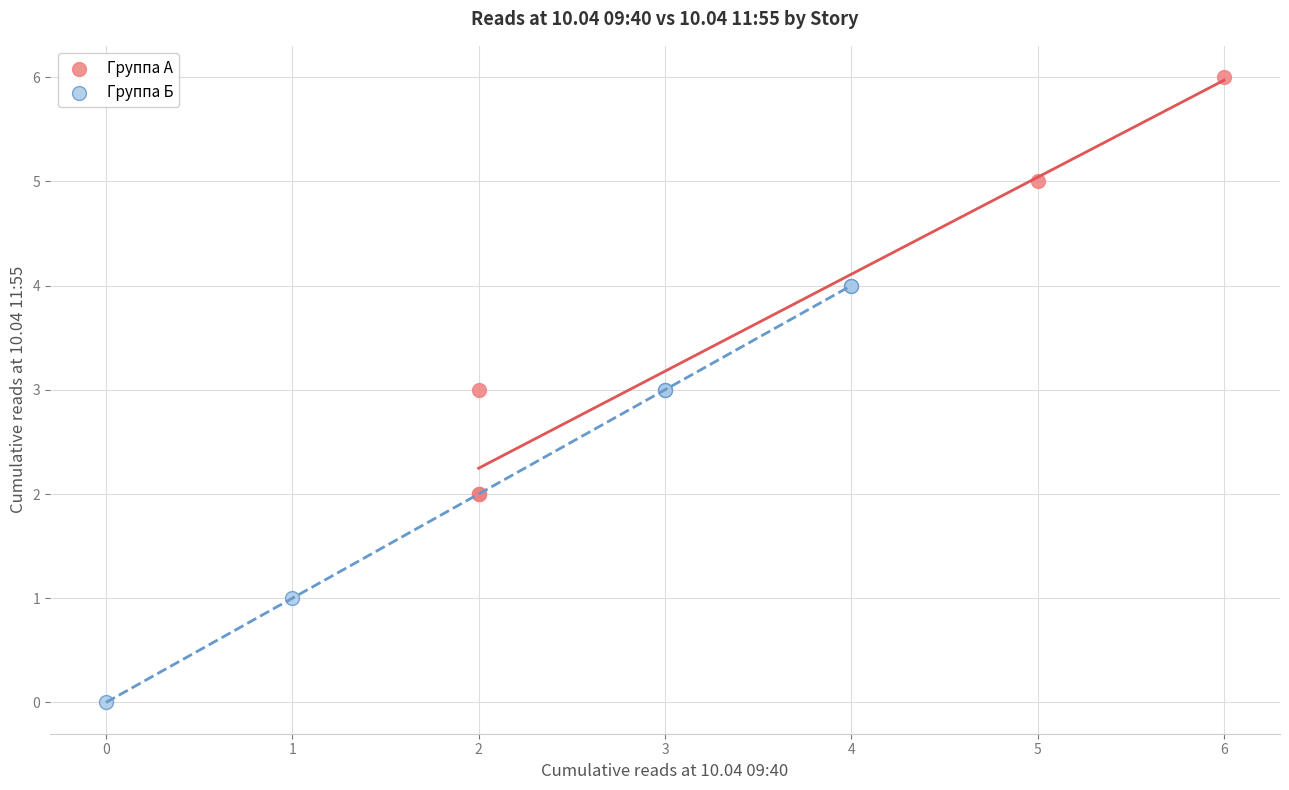

Which series contains the lowest Y value?

Группа Б